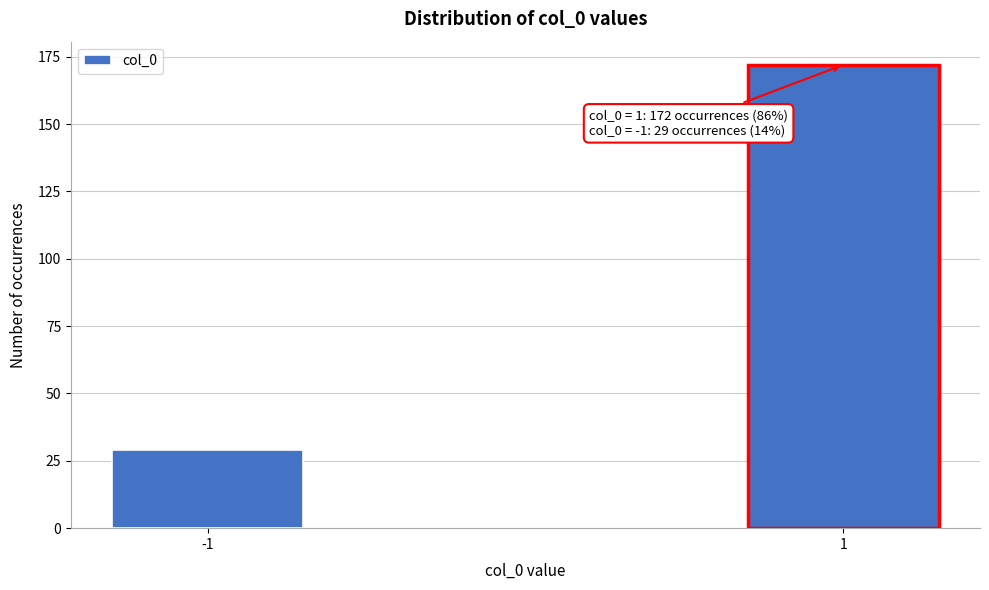

Reading left to right, what are all the values shown in this chart?

-1=29	1=172